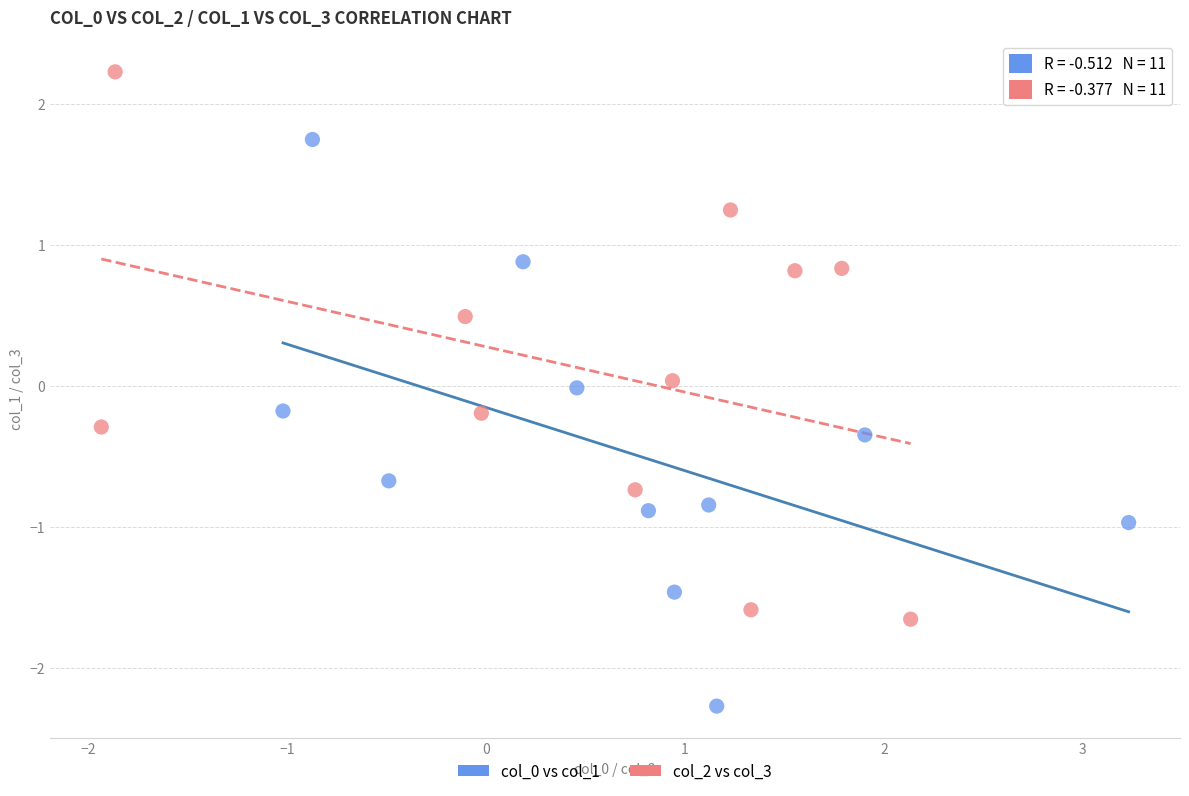

Which series contains the highest Y value?

col_2 vs col_3